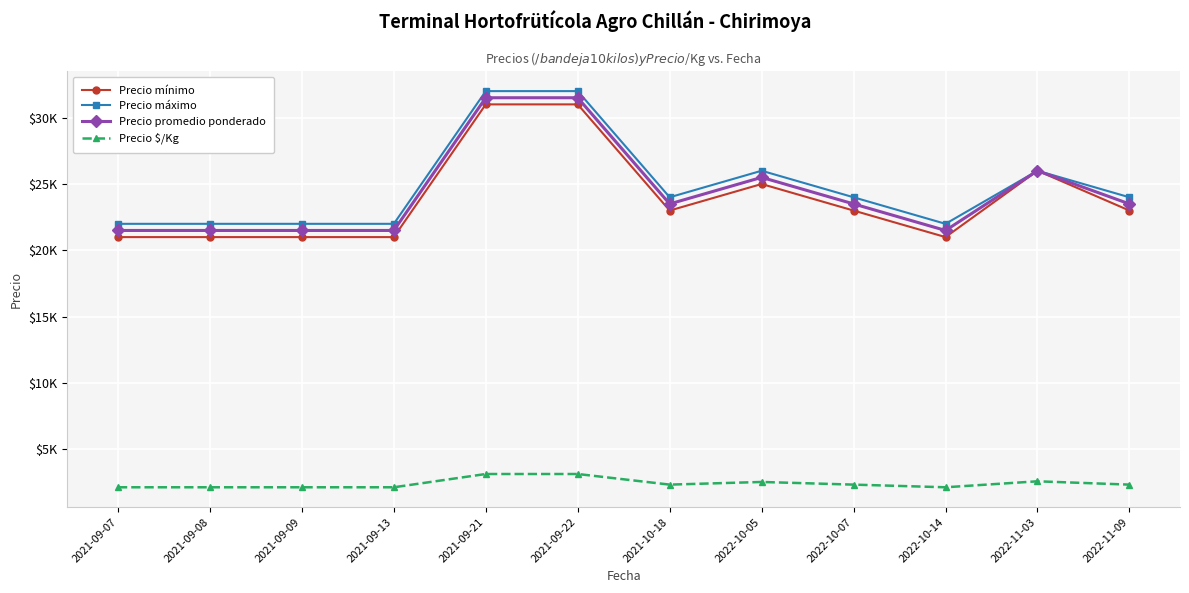

True or false: Precio mínimo has more than 0 interior local peaks.

True